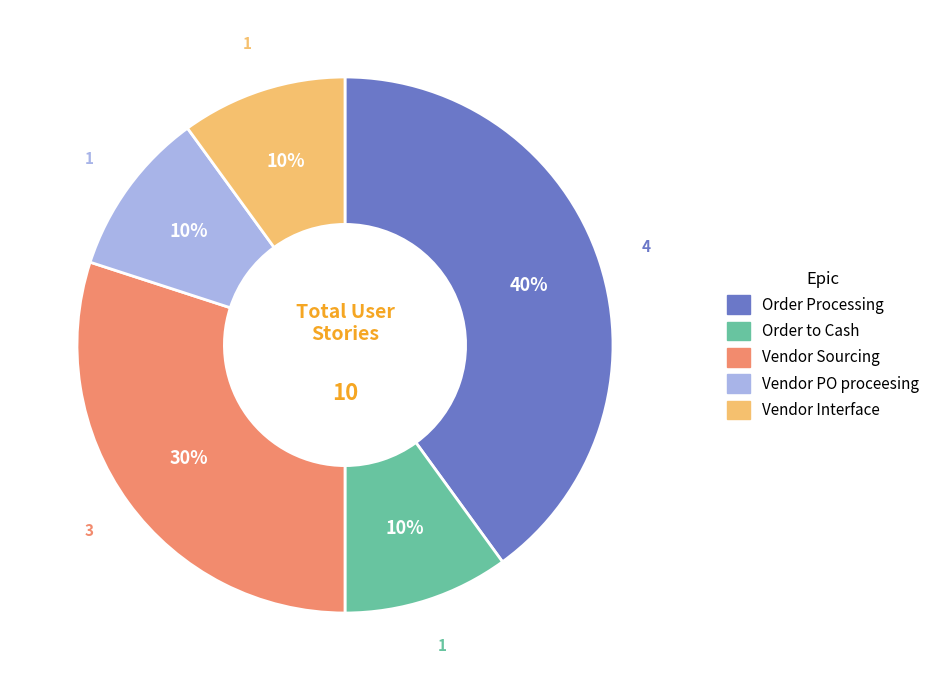

To the nearest percent, what percentage of the pie is Vendor PO proceesing?

10%